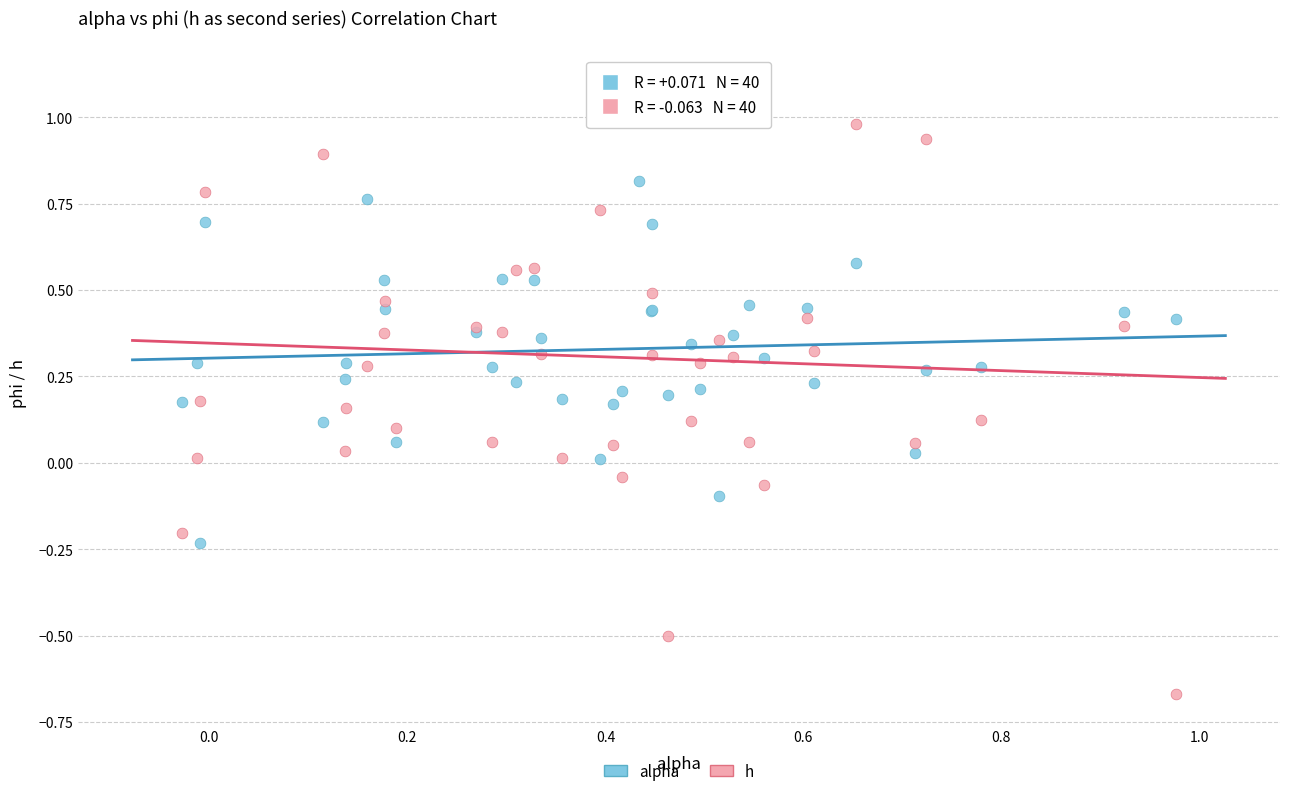

What is the X range (max minus min) for the scatter plot?

1.0